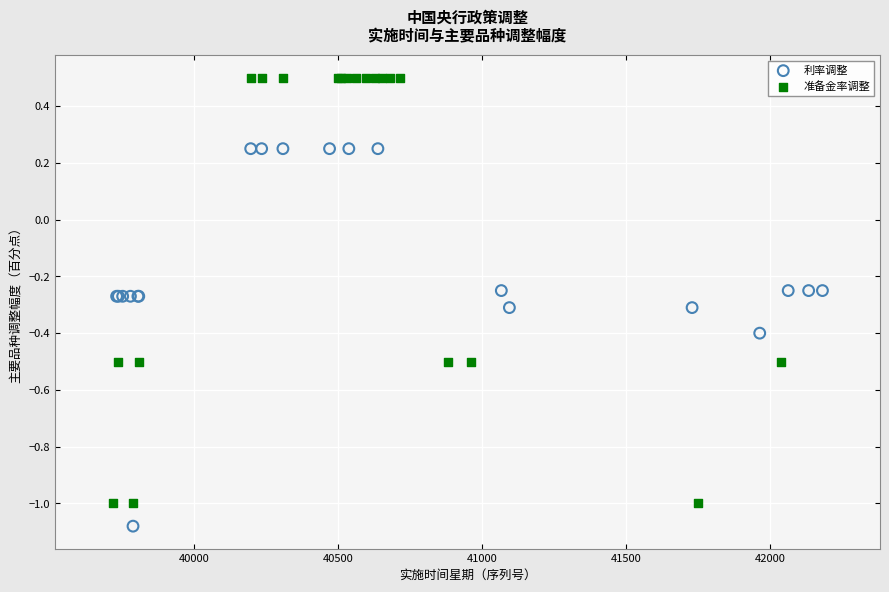

Which series reaches the maximum Y coordinate?

准备金率调整